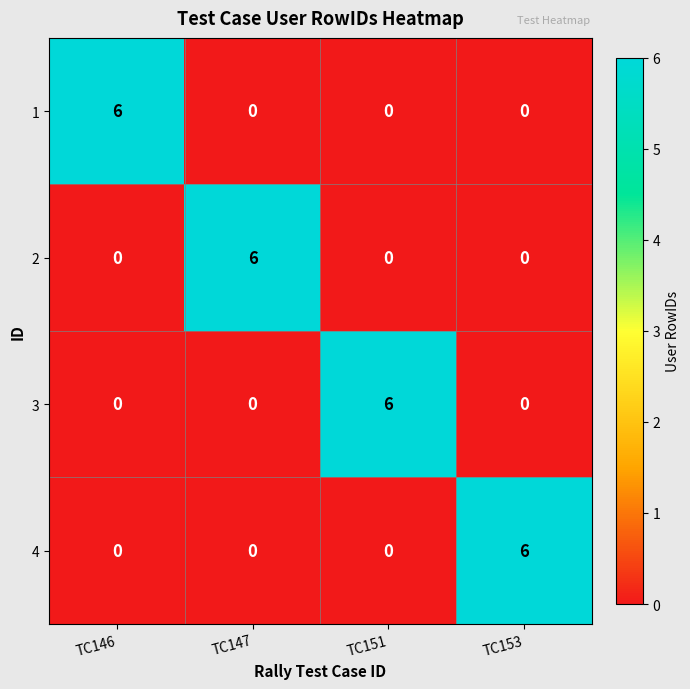

What is the maximum value for 3?

6